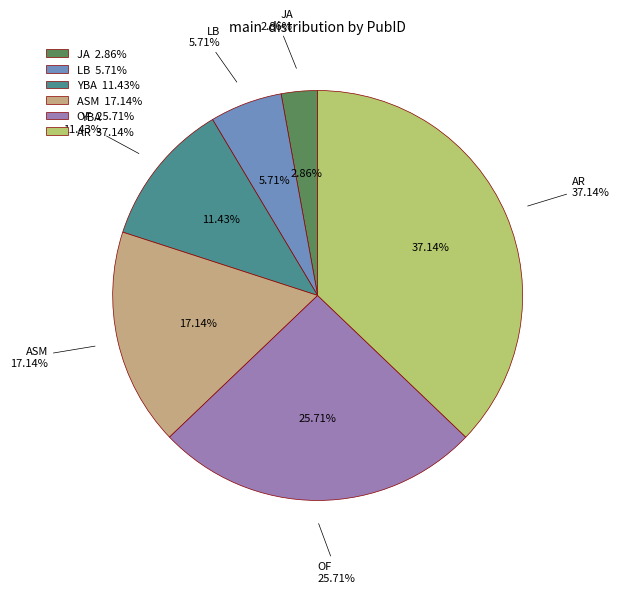

How many slices are in this pie chart?

6